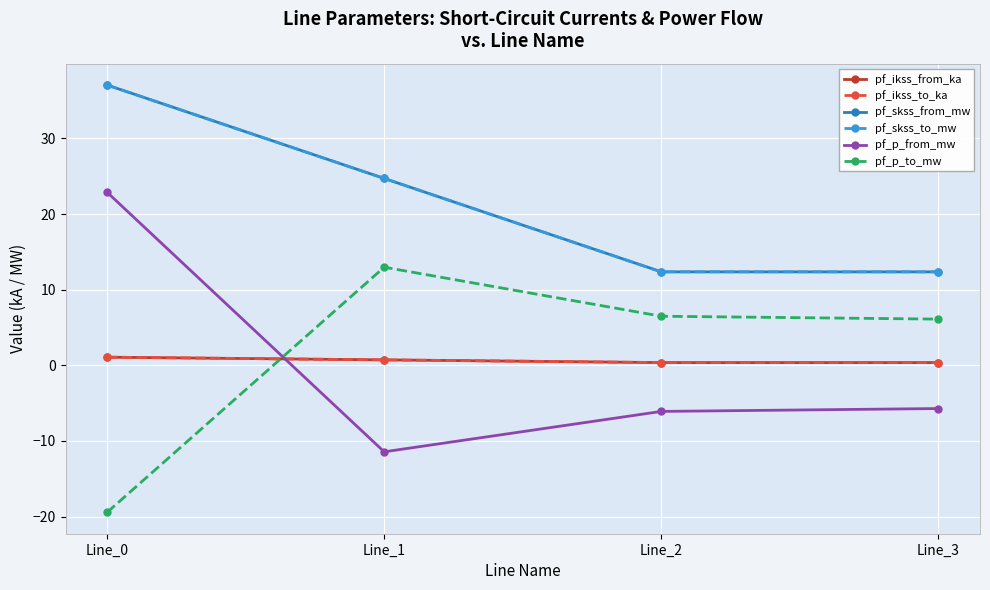

Is this an area chart (filled region under the line)?

No